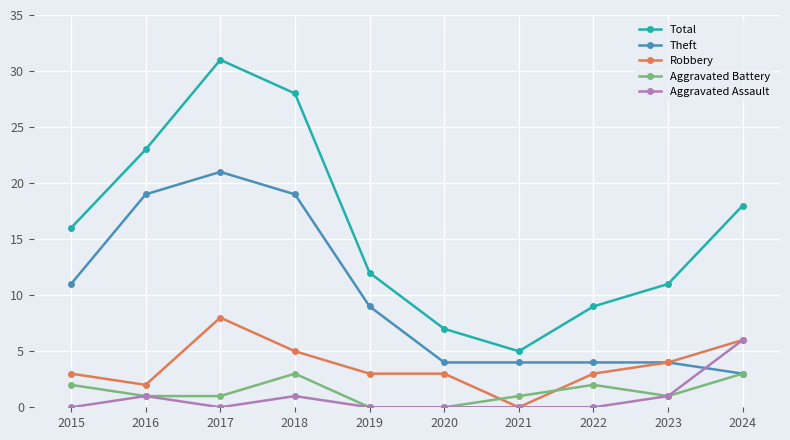

What is the sum of the Total values at 2018 and 2024?

46